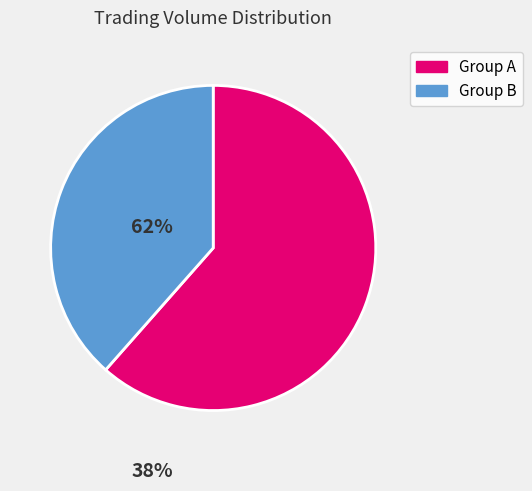

Is there any slice that represents more than half of the pie?

Yes